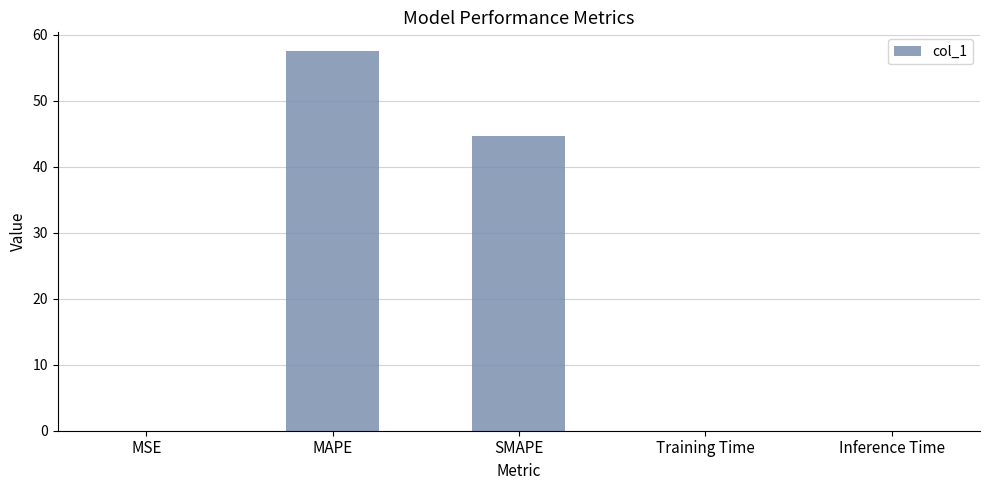

Is it true that the value at MAPE is 57.5?

True